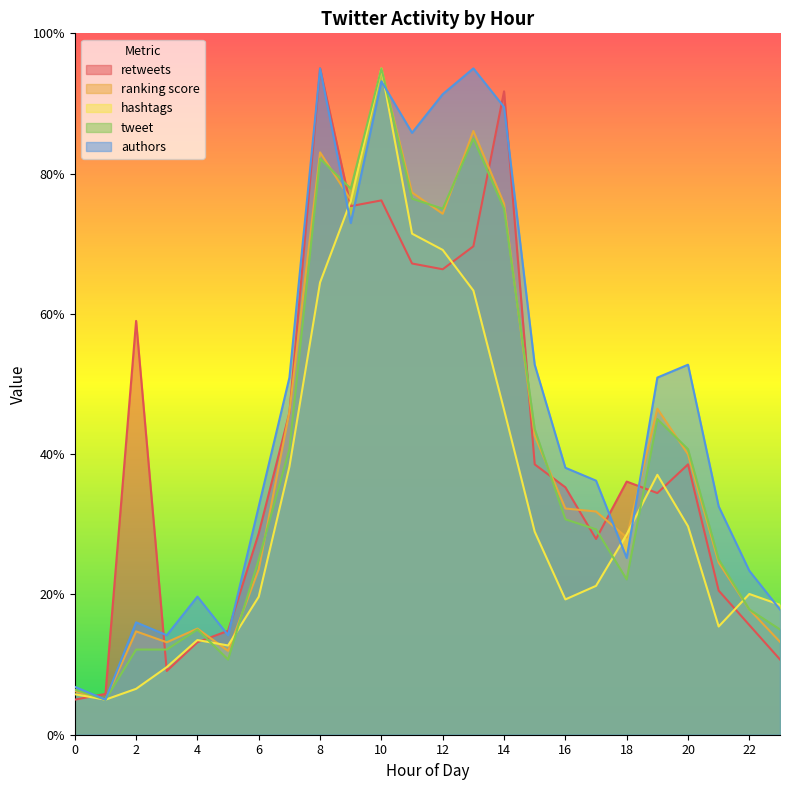

What is the difference between the highest and lowest values at 2?

52.5